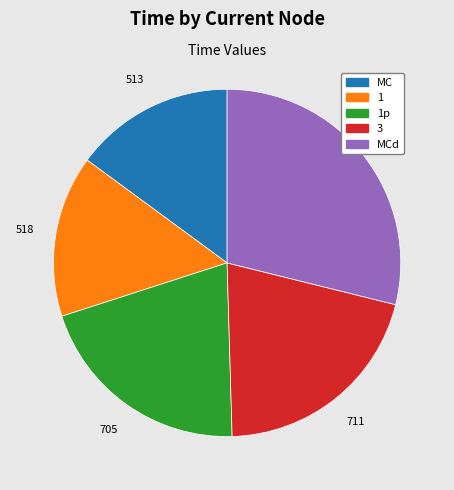

Is there a majority slice in this chart?

No